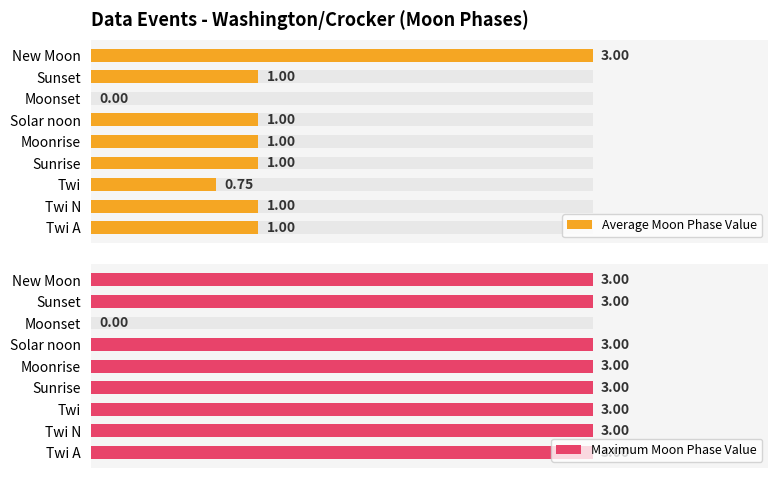

Which series has the largest total across all categories?

Maximum Moon Phase Value